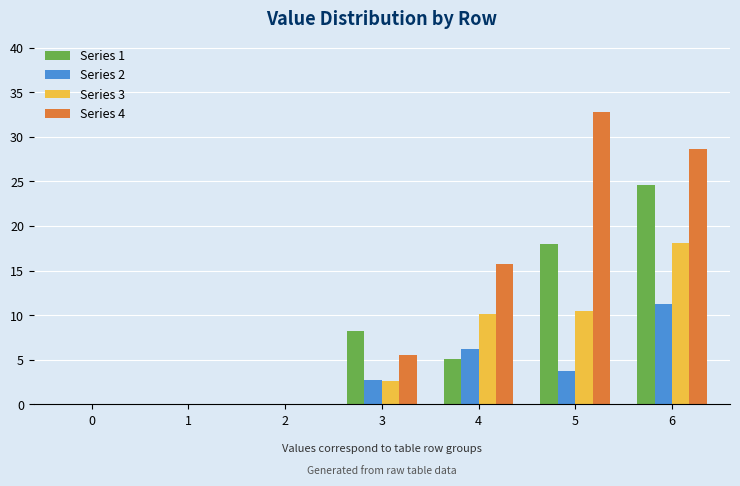

What is the sum of all Series 2 values?

23.9